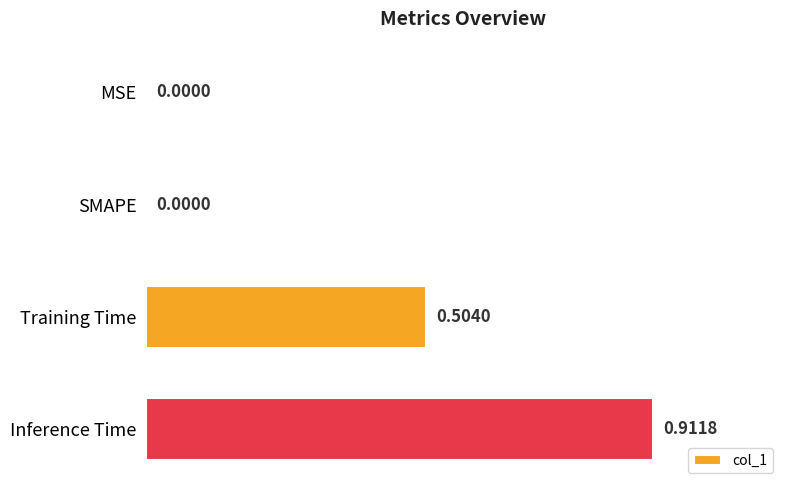

Which has a higher value, Inference Time or Training Time?

Inference Time